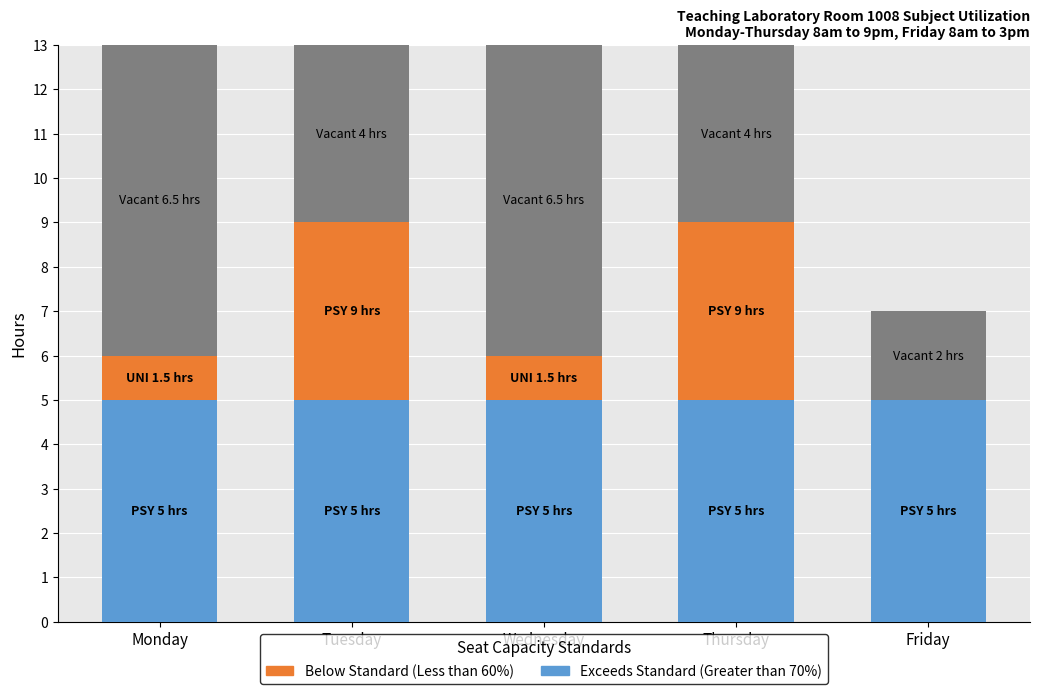

Count the number of categories in the chart.

5